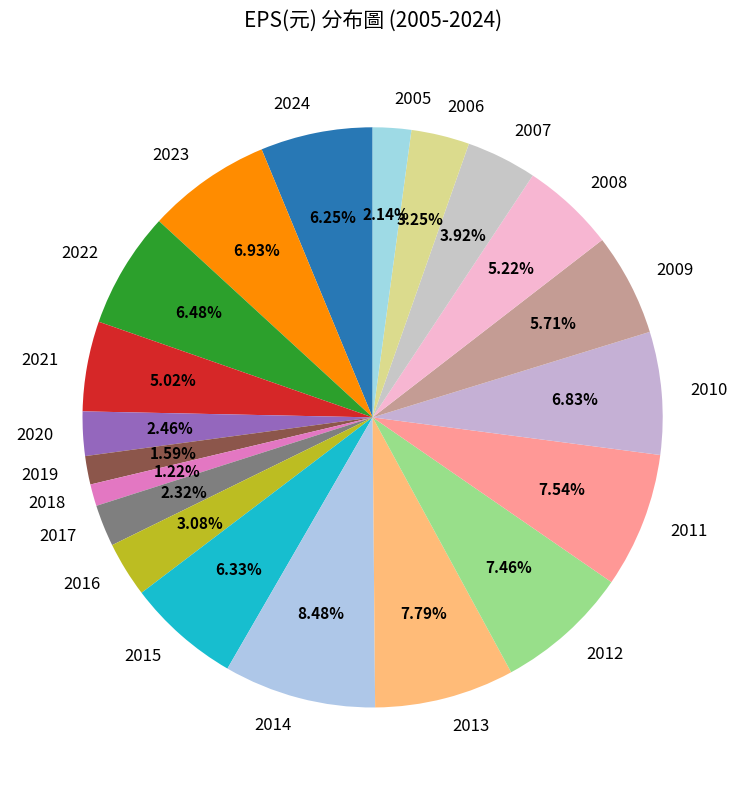

Does any single category account for the majority?

No